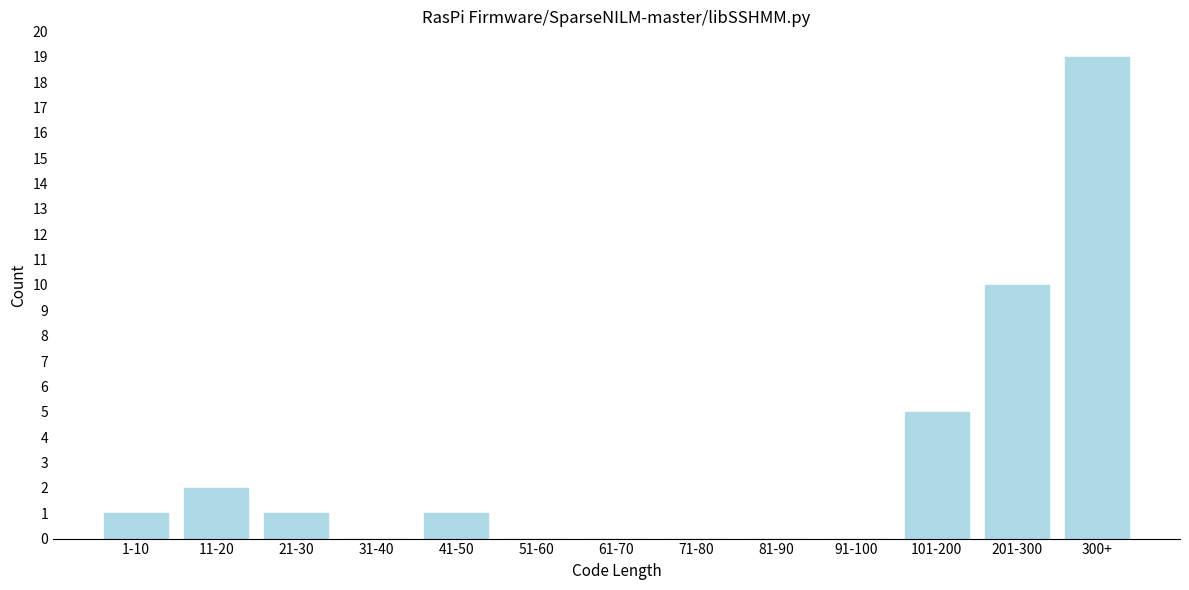

Reading right to left, transcribe all the data shown in this chart.

300+=19	201-300=10	101-200=5	91-100=0	81-90=0	71-80=0	61-70=0	51-60=0	41-50=1	31-40=0	21-30=1	11-20=2	1-10=1